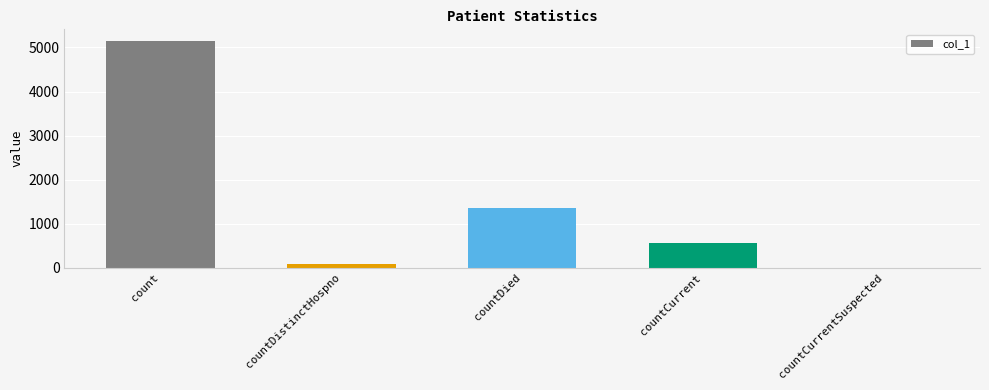

What is the average value?

1430